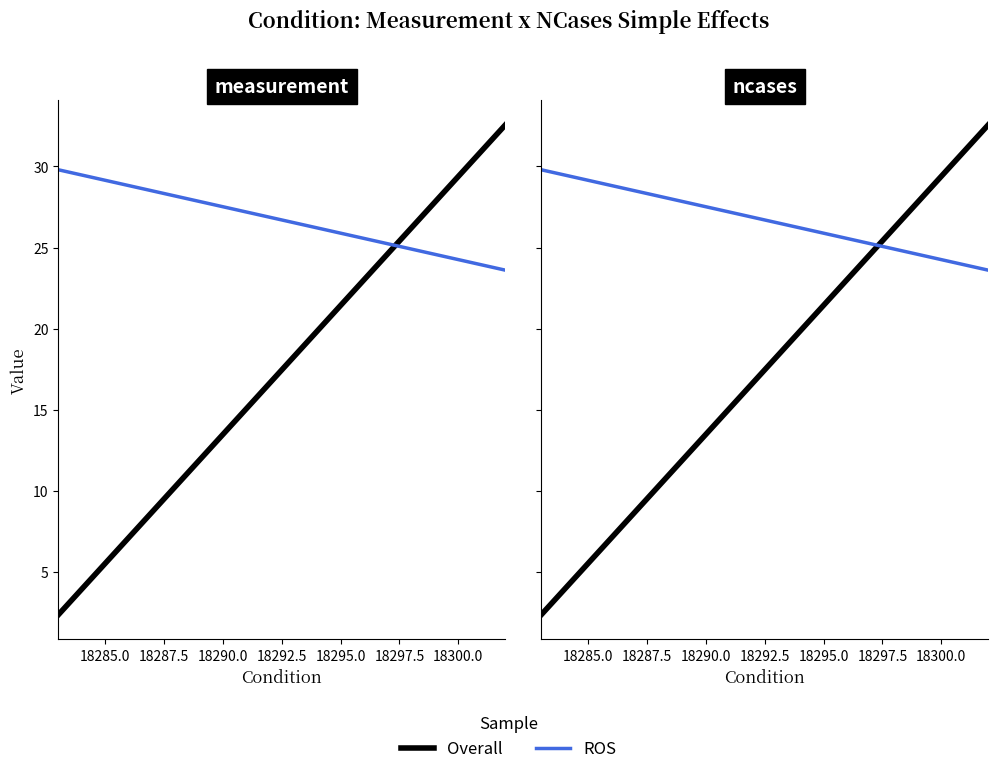

True or false: measurement and ncases cross at least once.

False